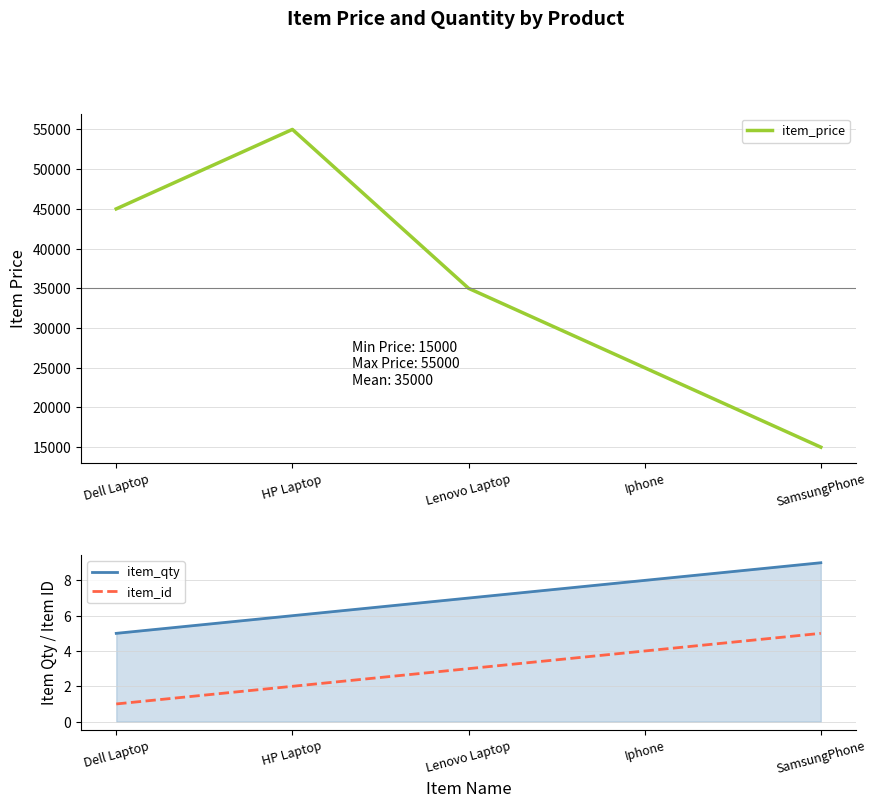

What is the difference between the maximum and minimum values in the item_price series?

40000